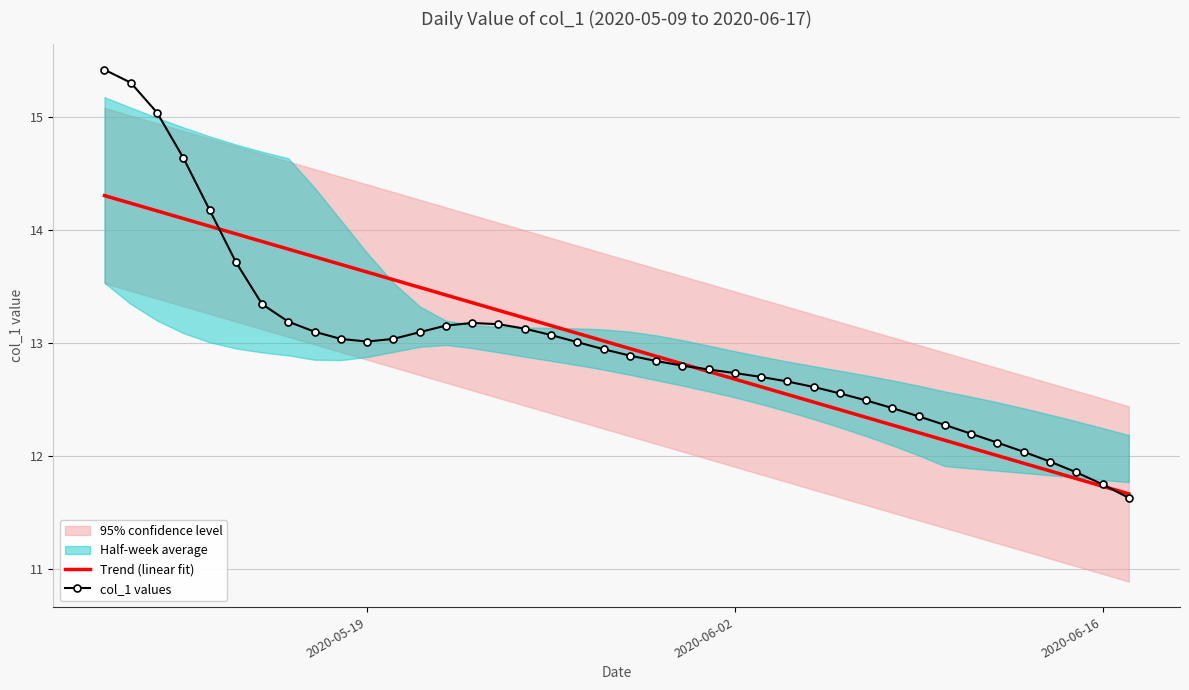

What is the maximum value for col_1 values?

15.4